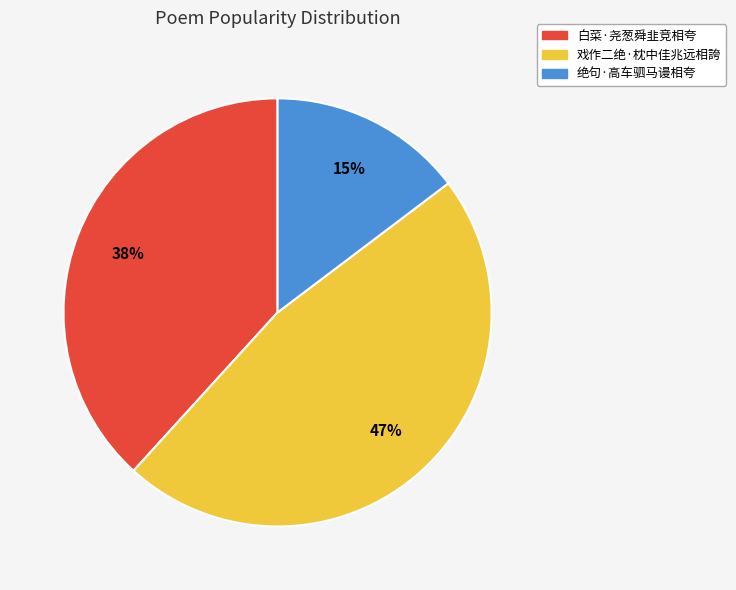

True or false: 绝句·高车驷马谩相夸 accounts for 26% of the total.

False